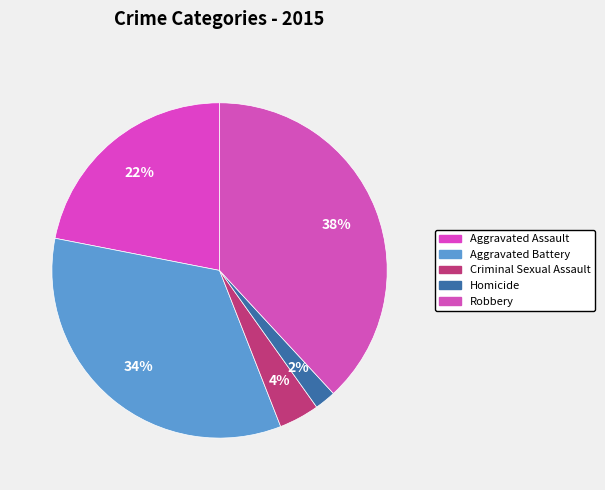

How many slices are in this pie chart?

5